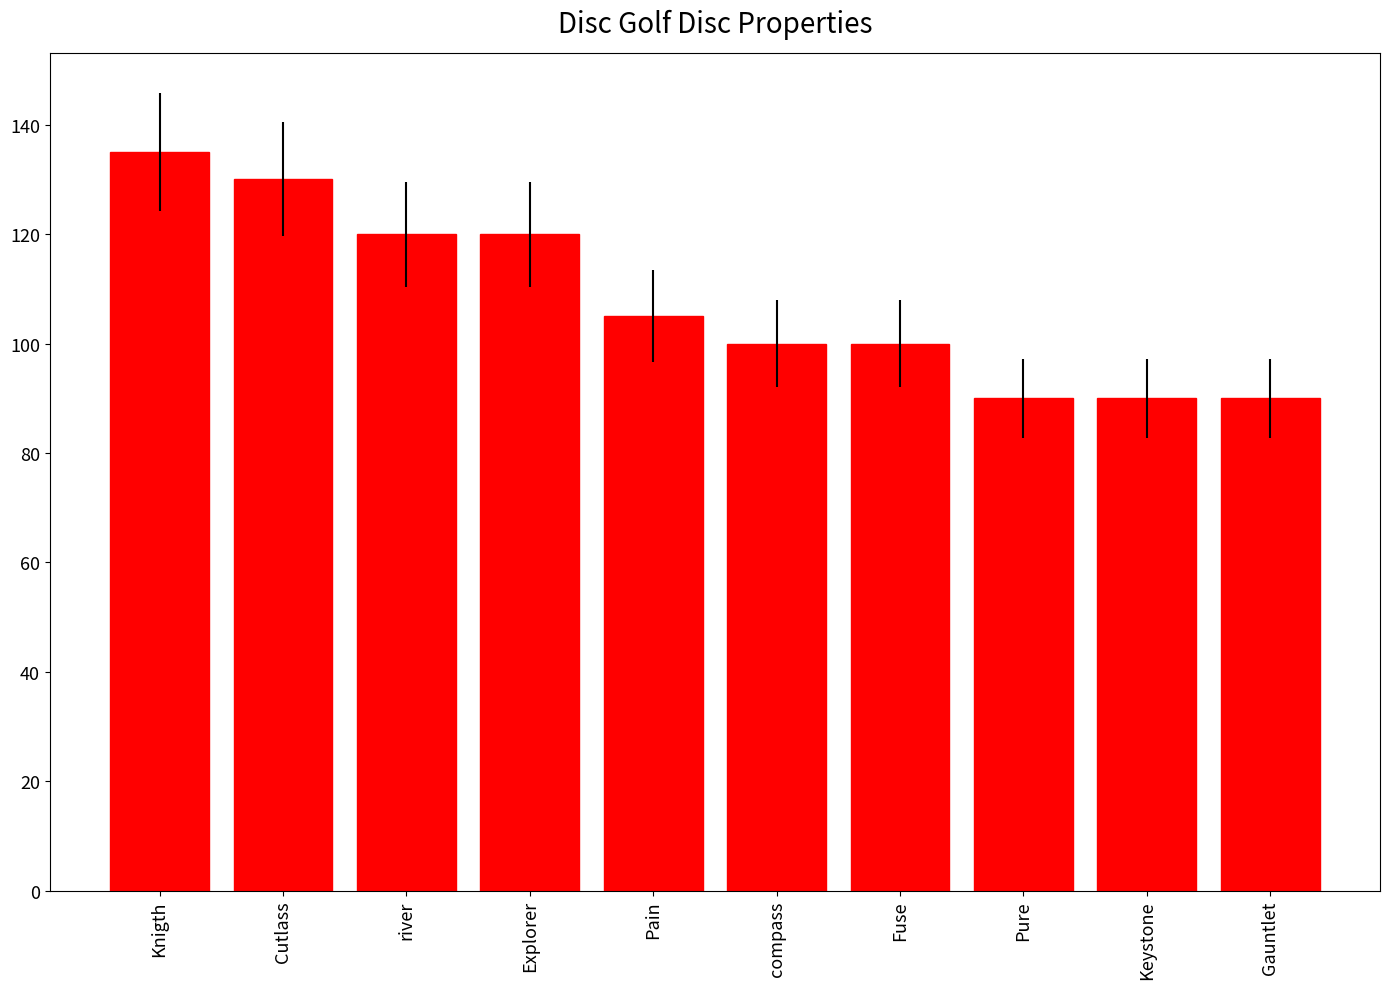

How many data points are less than 105?

5